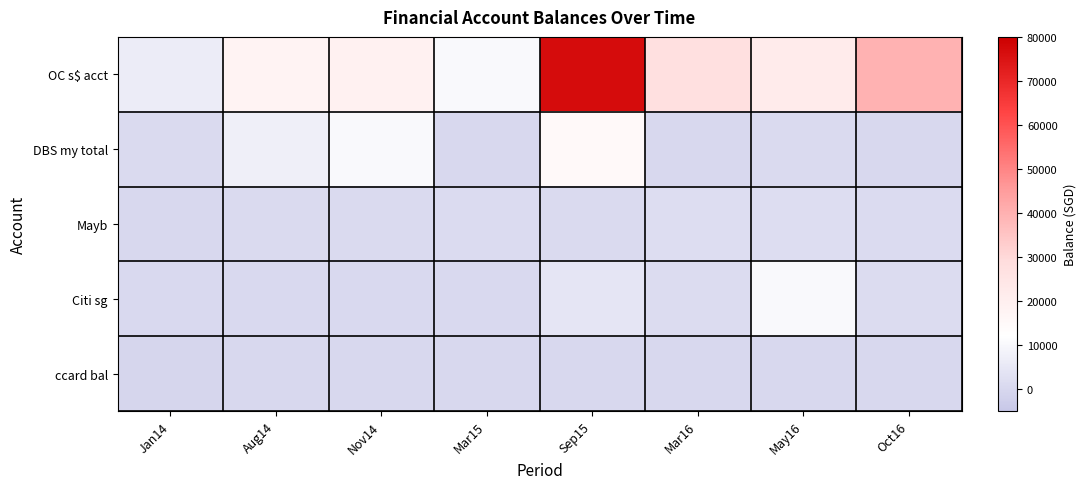

Reading left to right, what are all the values shown in this chart?

as of 31/1/2014: 6612.8	720.0	0.0	400.0	-500.0
as of 29/8/2014: 17763.0	7520.0	811.0	573.0	0.0
as of 2/11/2014: 18671.0	10532.0	700.0	620.0	0.0
as of 7 Mar 2015: 10357.0	0.0	1031.0	347.0	0.0
as of 12 Sep 2015: 76765.0	14972.0	687.0	4235.0	0.0
as of 22 Mar 2016: 27523.0	0.0	1967.0	1370.0	0.0
as of 17 May 2016: 22162.0	800.0	1970.0	10600.3	0.0
as of 7 Oct 2016: 39805.1	0.0	1010.0	1501.0	0.0